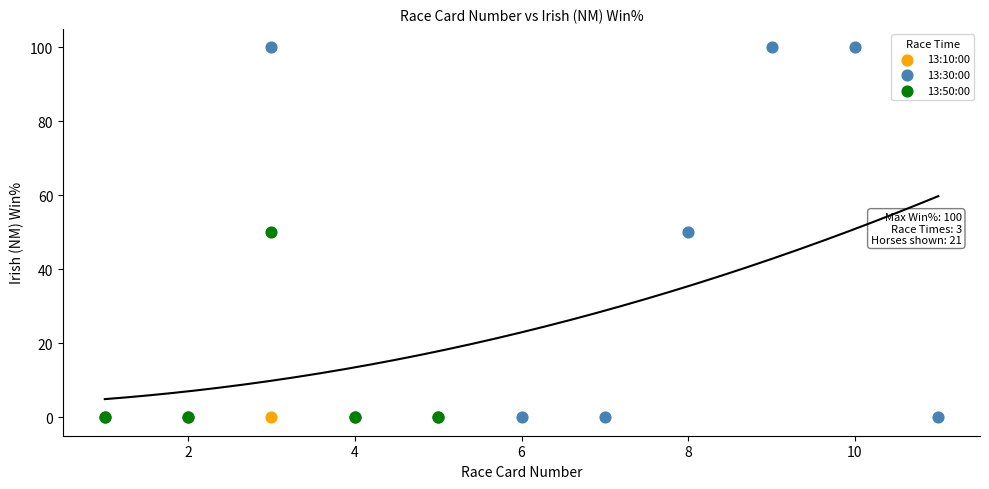

Which series contains the highest Y value?

13:30:00